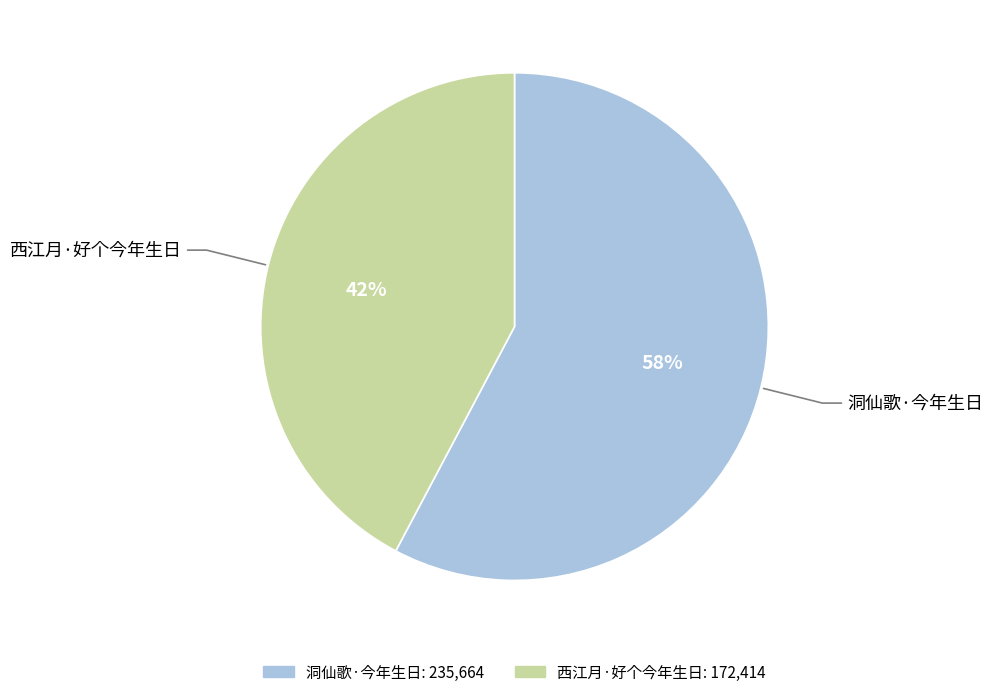

To the nearest percent, what is the average slice percentage?

50%